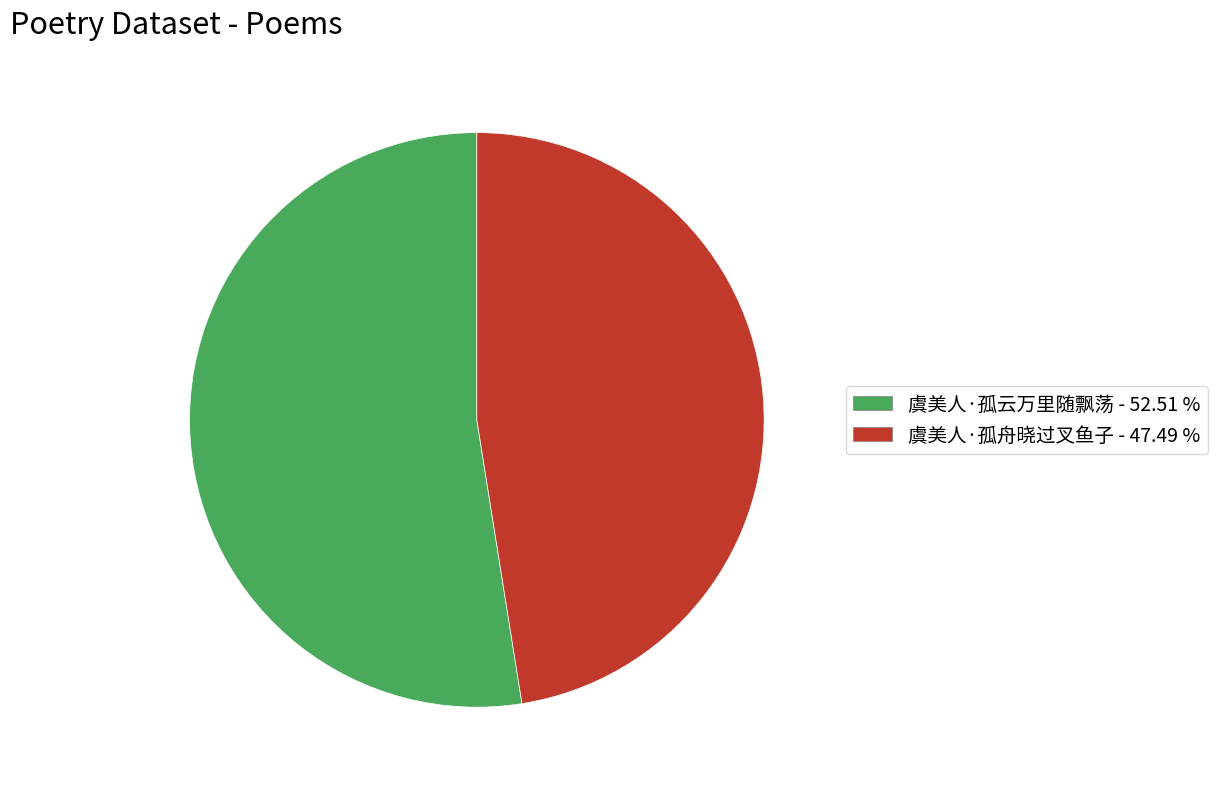

True or false: 虞美人·孤云万里随飘荡 accounts for 47% of the total.

False